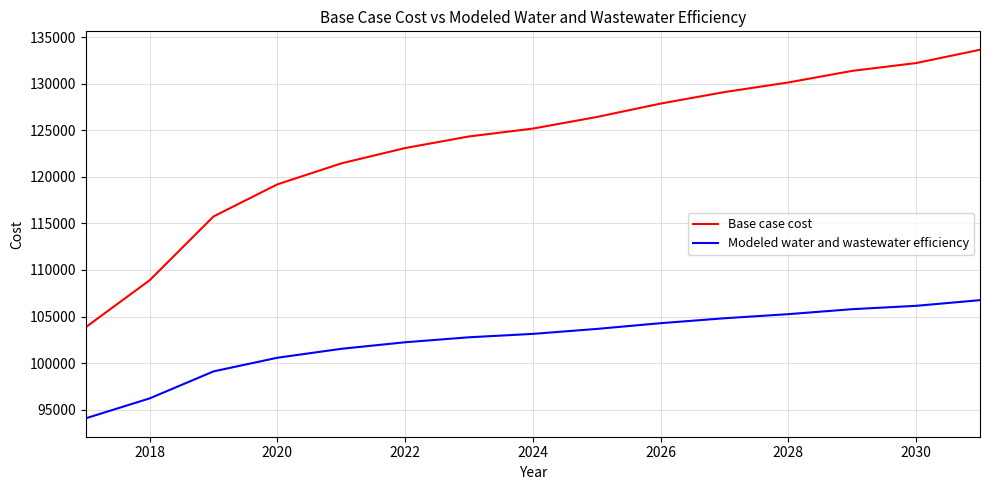

Which series has the largest range (max minus min)?

Base case cost